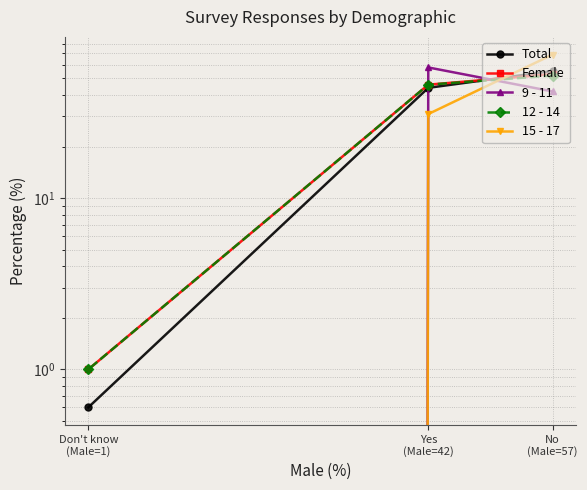

List the labels in order of 9 - 11 value, smallest first.

Don't know
(Male=1), No
(Male=57), Yes
(Male=42)